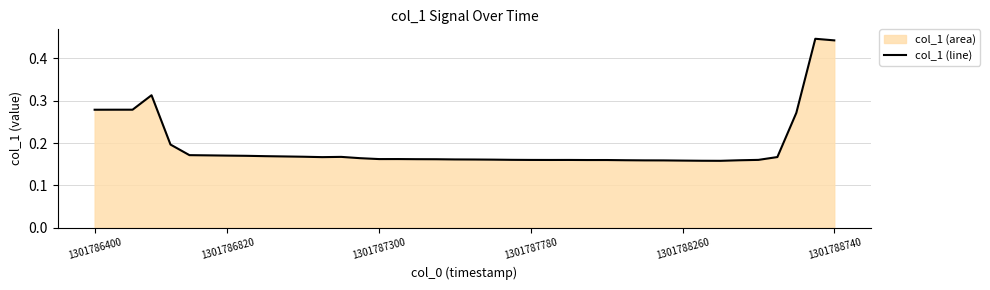

Is it true that the value at 18 is 0.2?

True